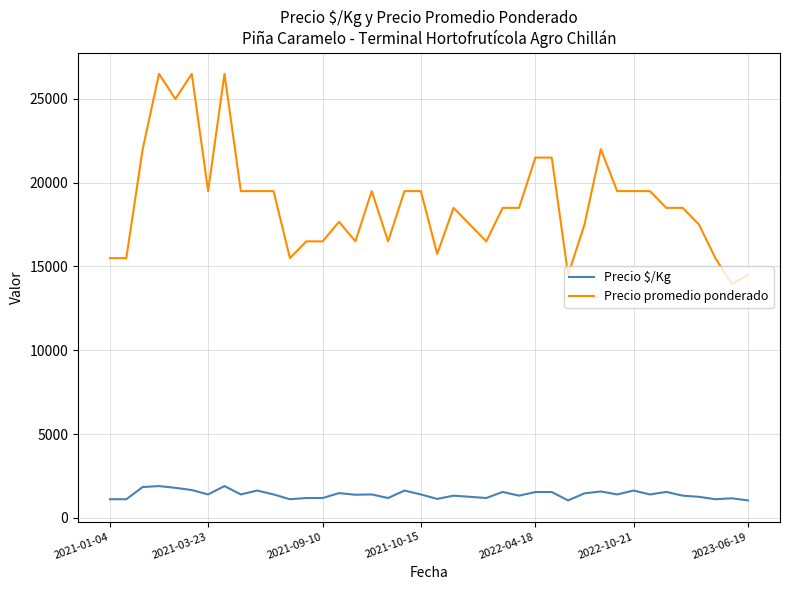

True or false: Precio promedio ponderado and Precio $/Kg intersect in this chart.

False